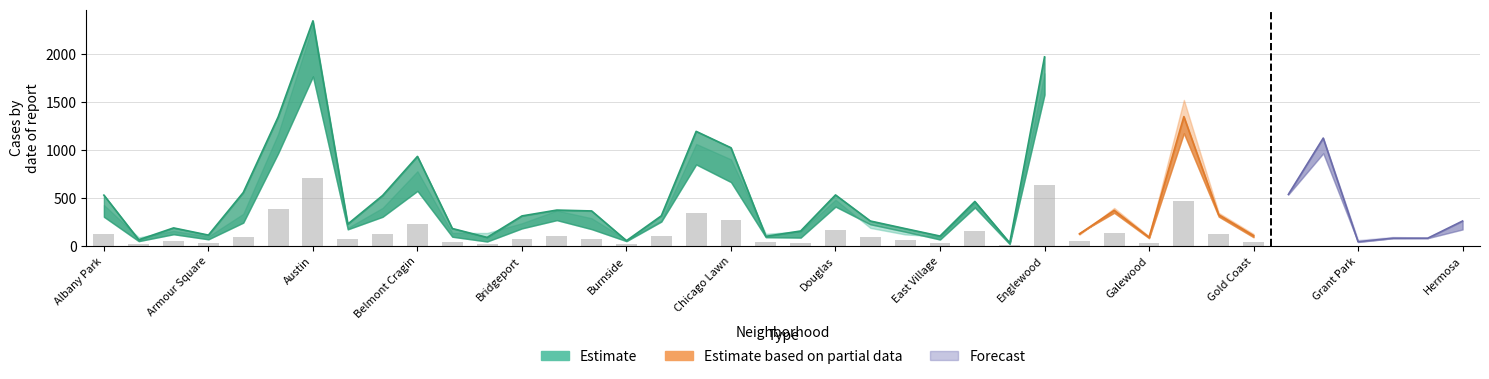

Are the bars grouped side by side (vs. stacked)?

Yes